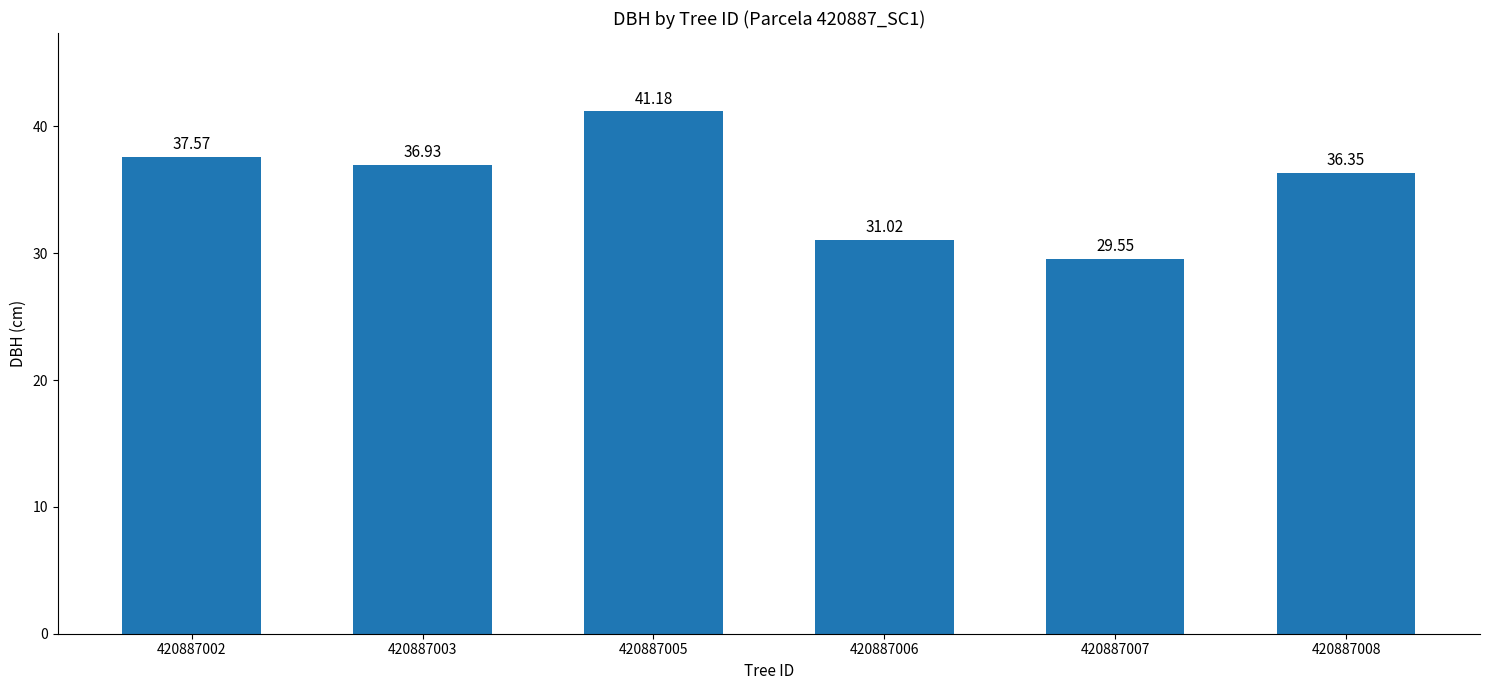

What is the difference between the maximum and minimum values?

11.6